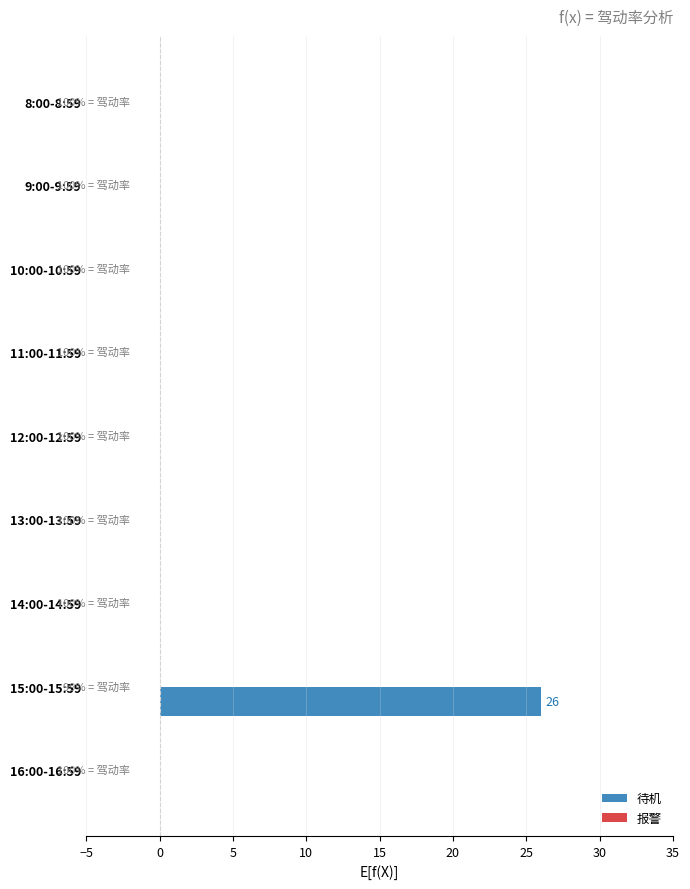

What is the greatest value displayed?

26